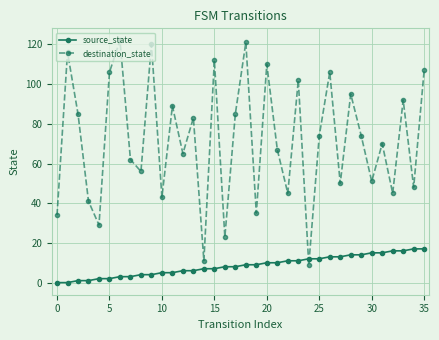

At how many categories does at least one series exceed 20?

34